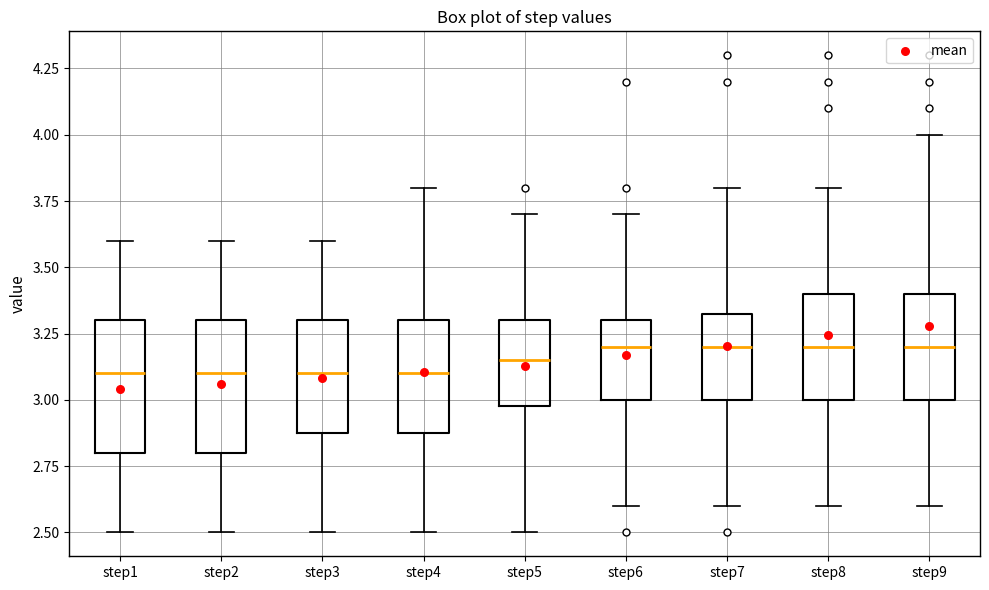

Reading left to right, read every box against the y-axis: the position of its median line, the range the box covers, and the ends of its whiskers. The values are not printed on the chart, so give them approximately, as read against the axis.

step1: median 3.10, box 2.80 to 3.30, whiskers 2.50 to 3.60
step2: median 3.10, box 2.80 to 3.30, whiskers 2.50 to 3.60
step3: median 3.10, box 2.90 to 3.30, whiskers 2.50 to 3.60
step4: median 3.10, box 2.90 to 3.30, whiskers 2.50 to 3.80
step5: median 3.15, box 3.00 to 3.30, whiskers 2.50 to 3.70
step6: median 3.20, box 3.00 to 3.30, whiskers 2.60 to 3.70
step7: median 3.20, box 3.00 to 3.35, whiskers 2.60 to 3.80
step8: median 3.20, box 3.00 to 3.40, whiskers 2.60 to 3.80
step9: median 3.20, box 3.00 to 3.40, whiskers 2.60 to 4.00